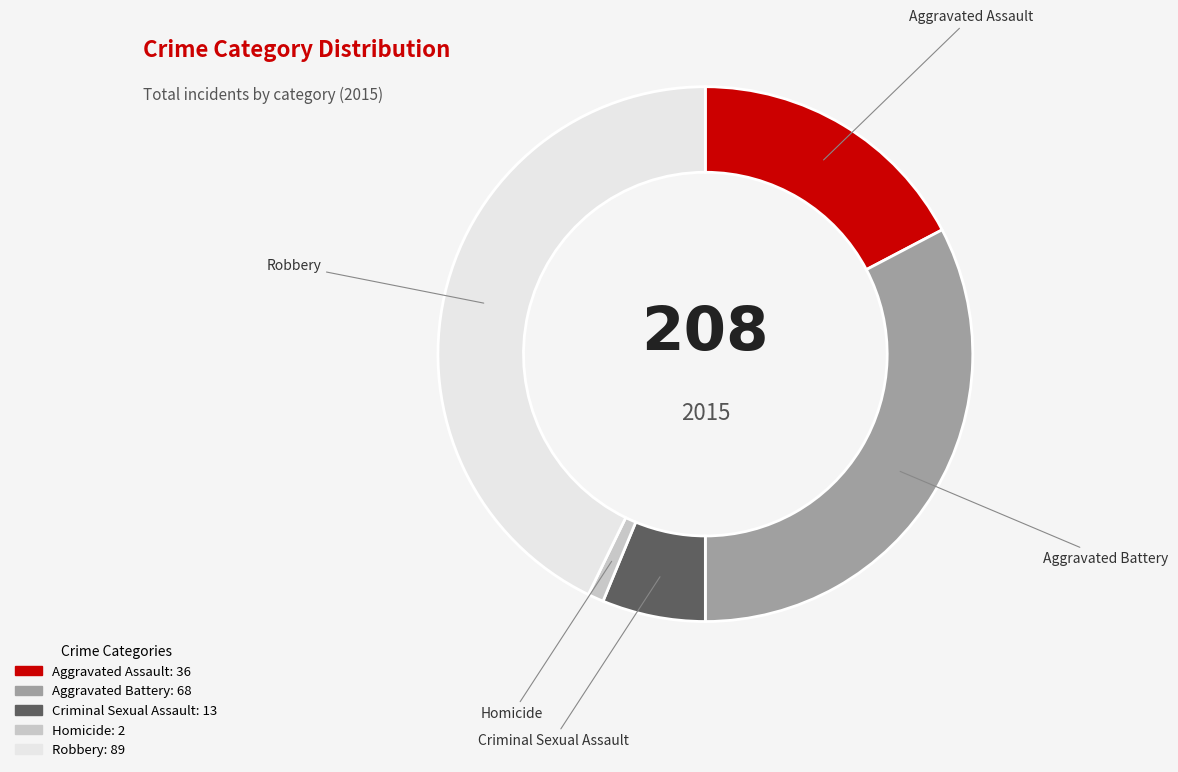

Does any single category account for the majority?

No